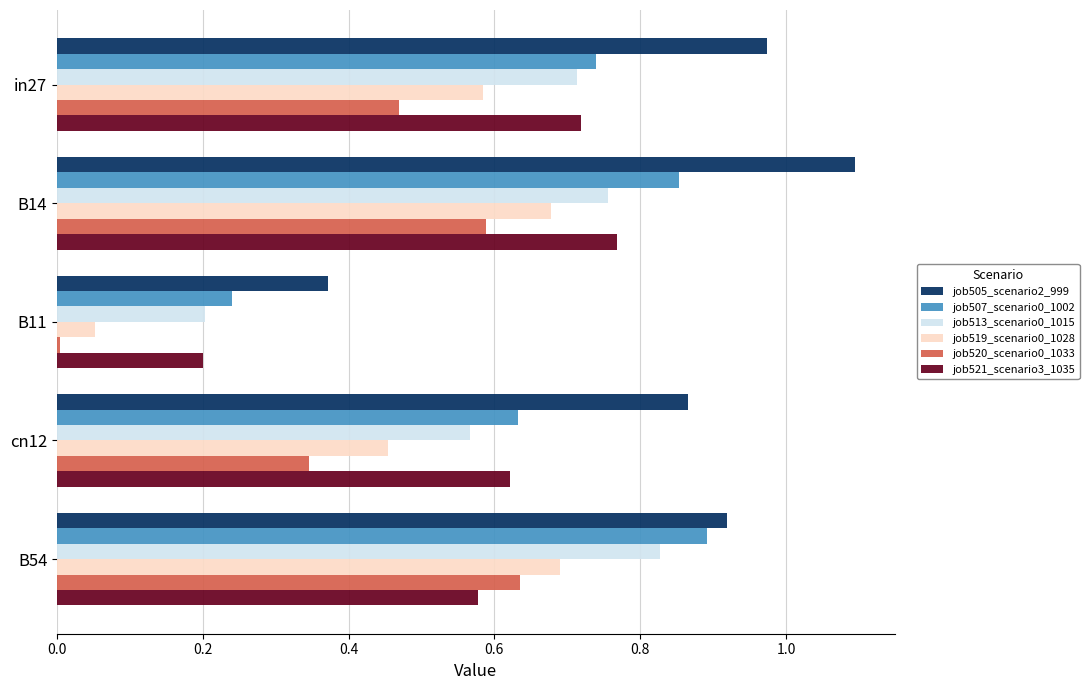

Is it true that job507_scenario0_1002 equals 0.2 at B11?

True